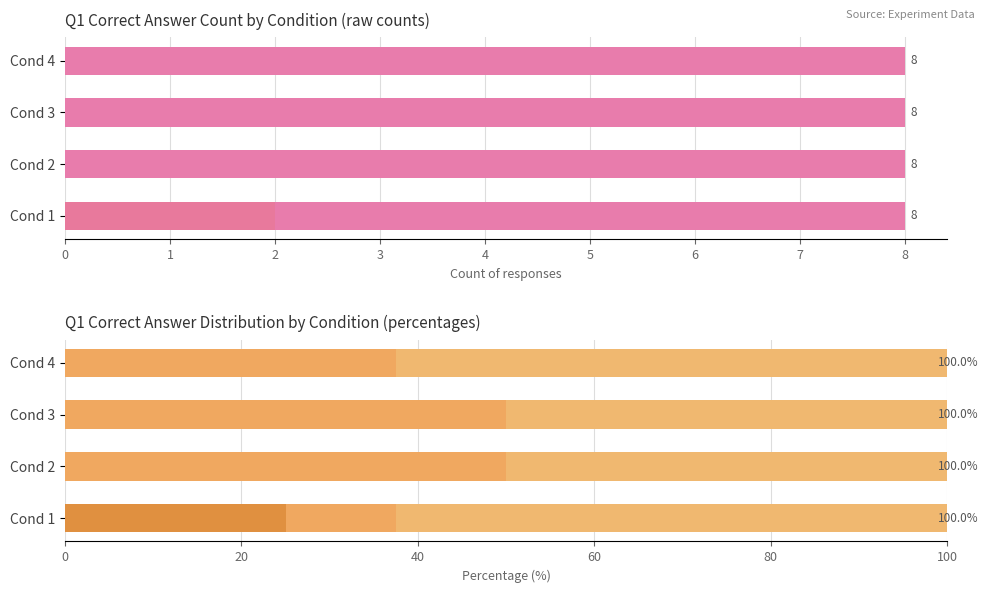

True or false: Option 2 has a value of 1.4 at Cond 1.

False